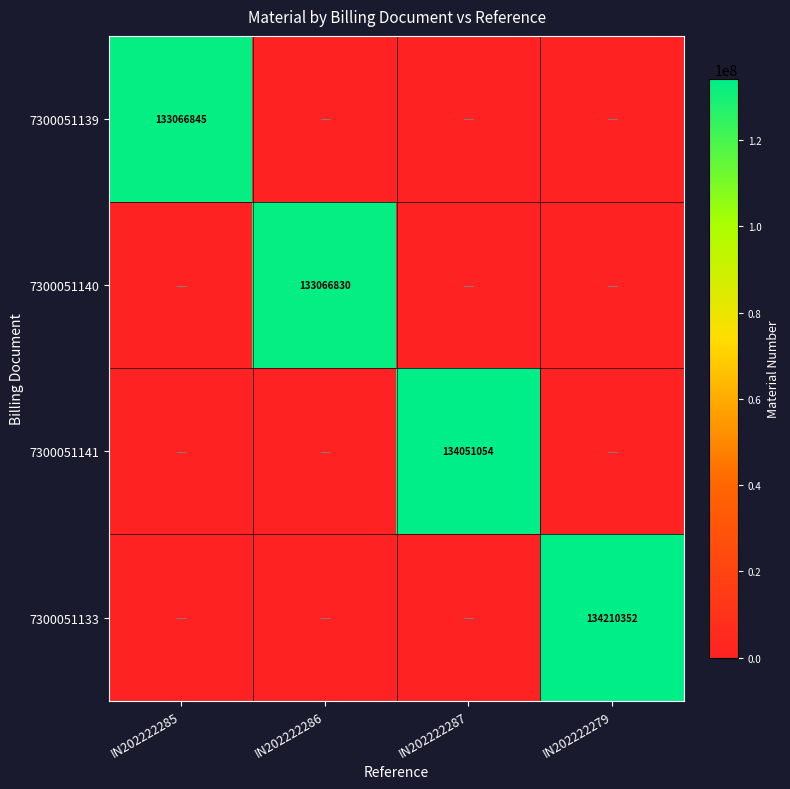

Which series has the largest range (max minus min)?

7300051133